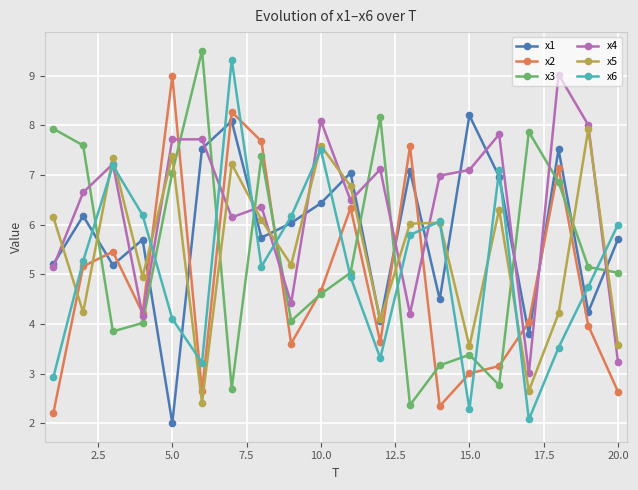

What is the value of the x1 point at the 19th from the left?

4.2